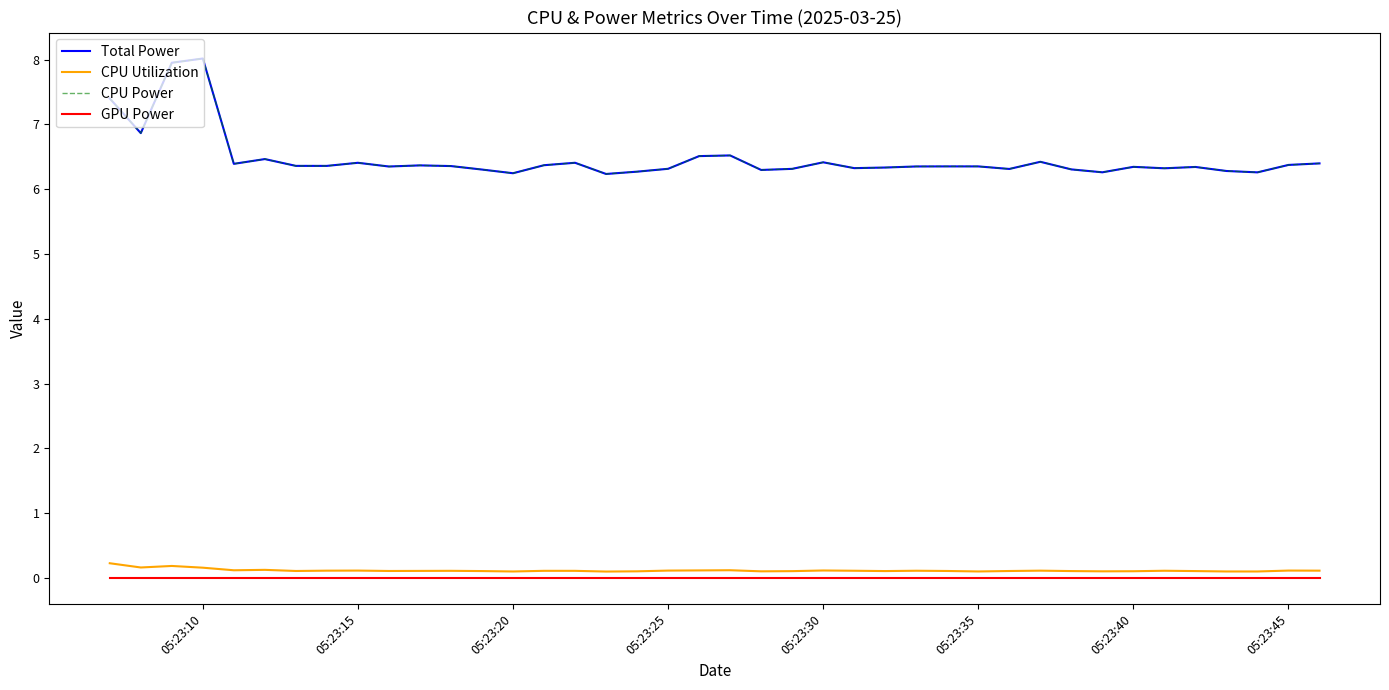

Is this an area chart (filled region under the line)?

No